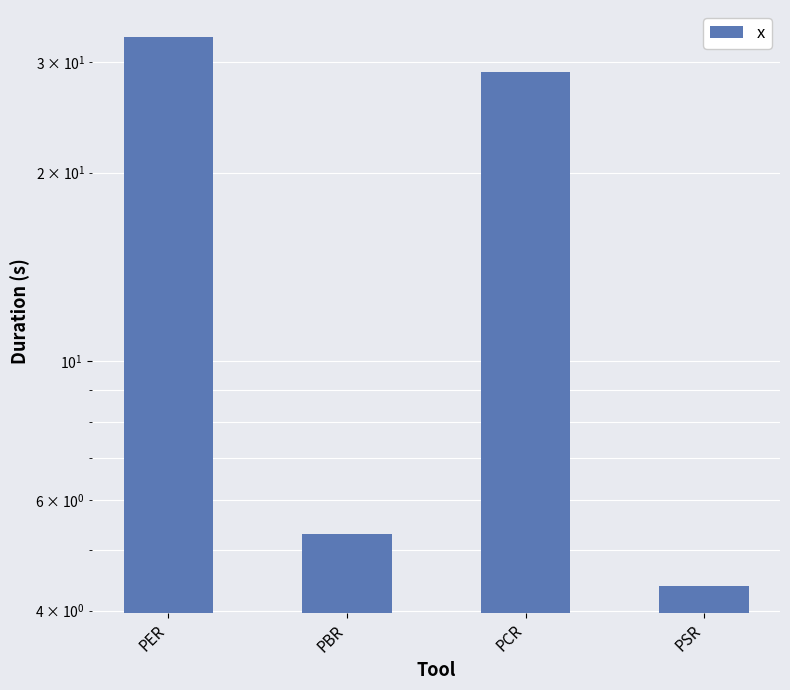

Reading left to right, transcribe all the data shown in this chart.

PER=32.9	PBR=5.3	PCR=29.0	PSR=4.4